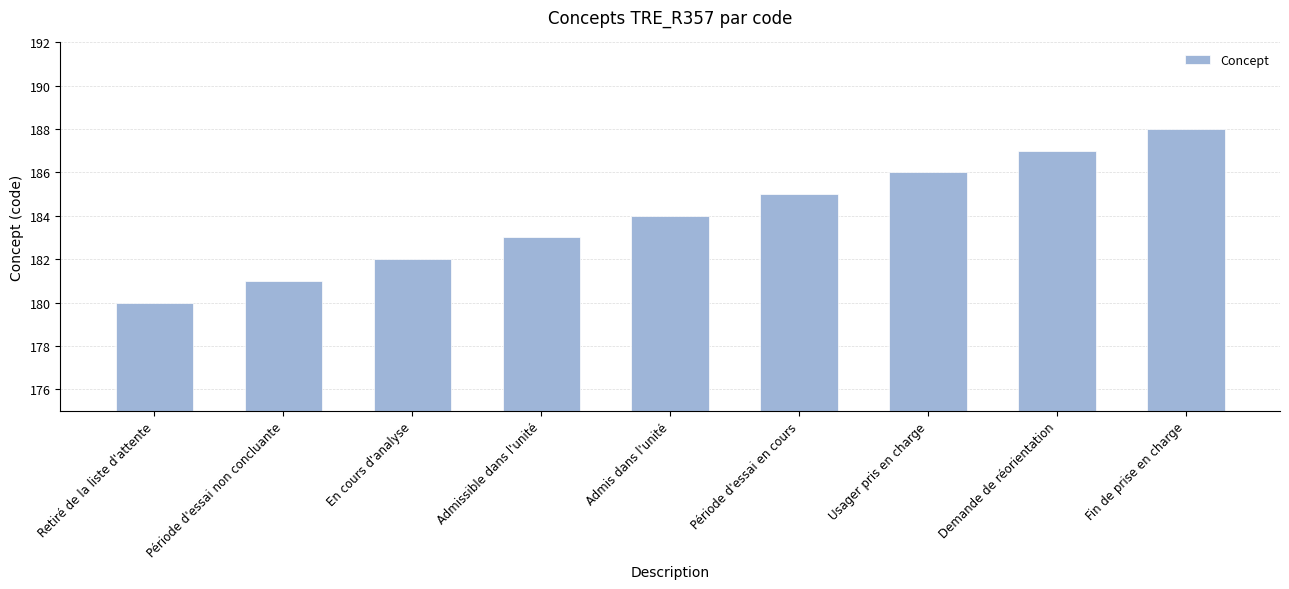

Reading left to right, extract all data points from this chart.

Retiré de la liste d'attente=180	Période d'essai non concluante=181	En cours d'analyse=182	Admissible dans l'unité=183	Admis dans l'unité=184	Période d'essai en cours=185	Usager pris en charge=186	Demande de réorientation=187	Fin de prise en charge=188